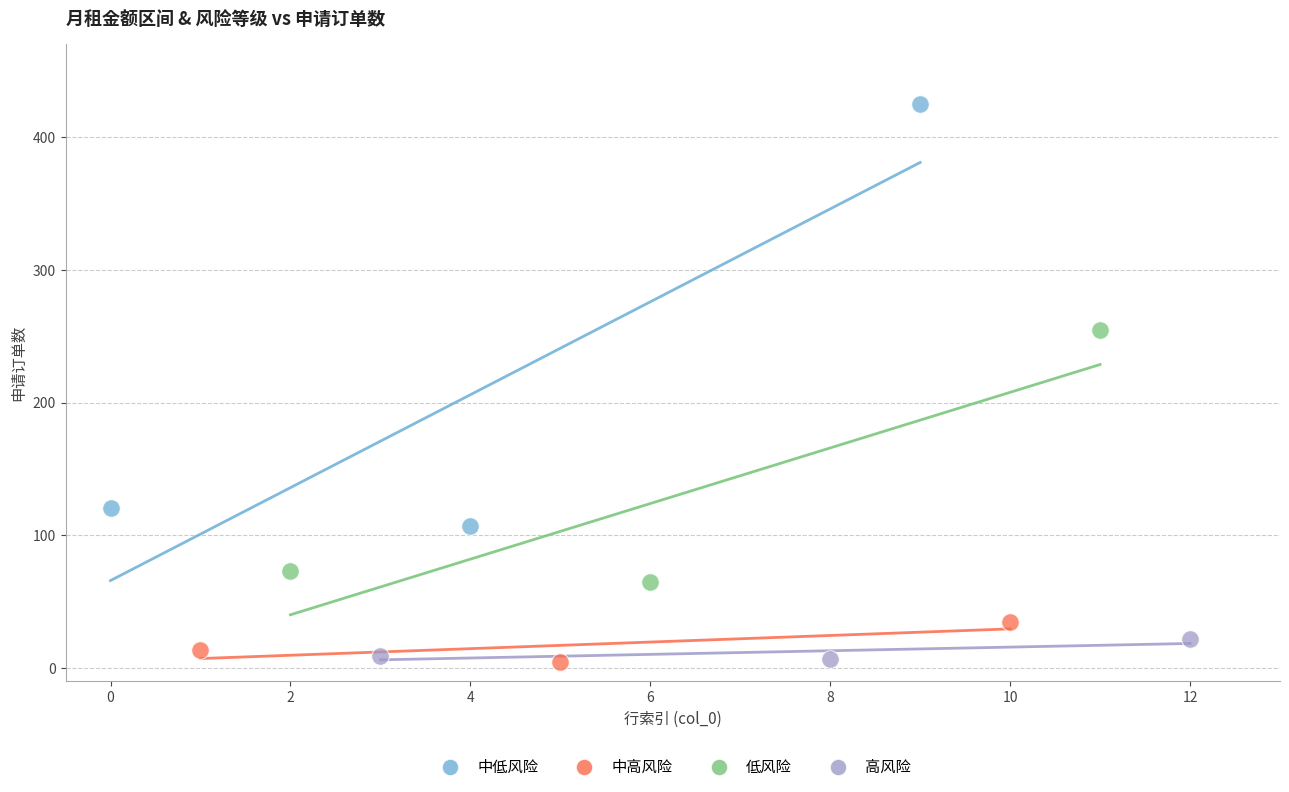

Which series has the largest Y range (max minus min)?

中低风险